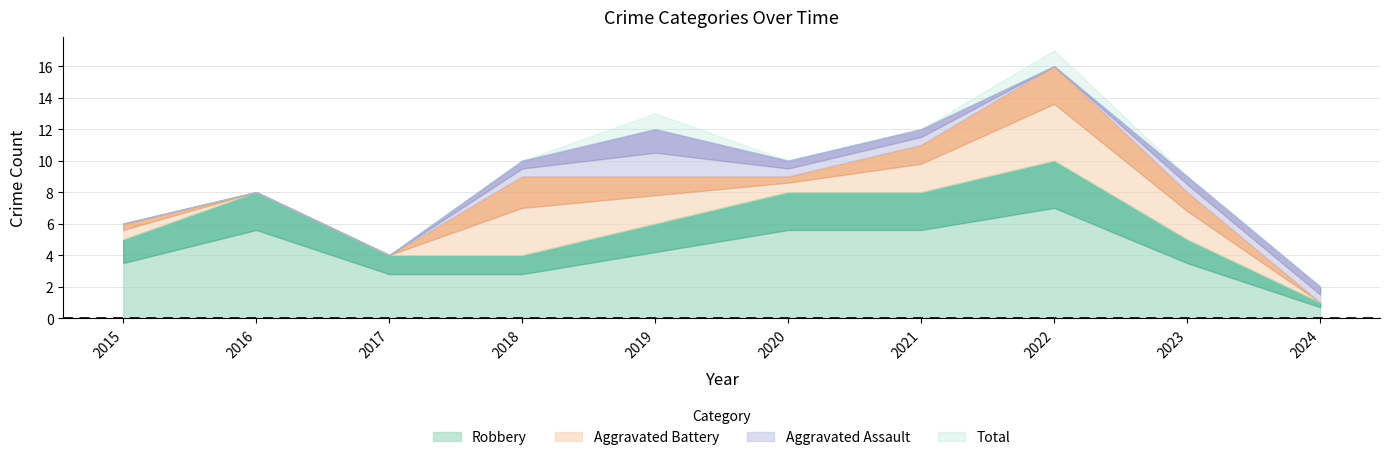

What value does the Total series have at 2020, to the nearest 5?

10